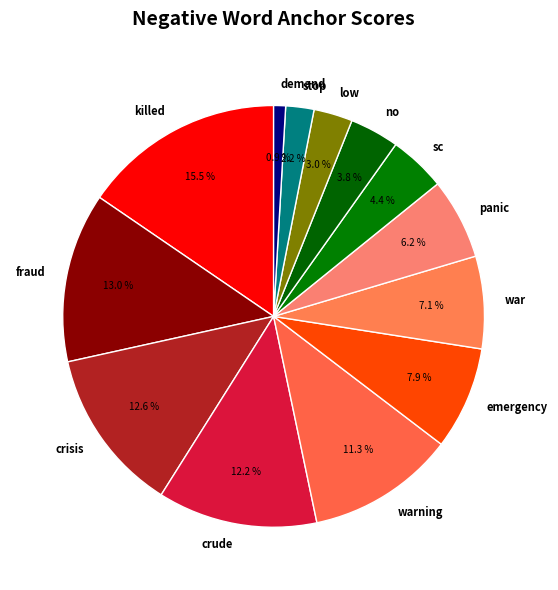

Which slice is the smallest?

demand